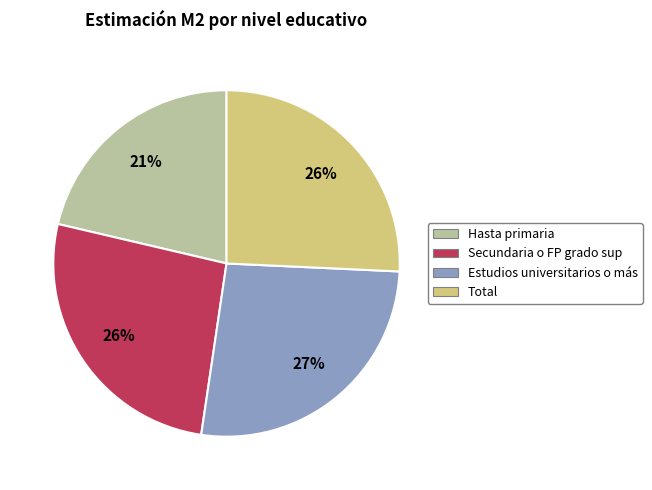

Combined, do Estudios universitarios o más and Total account for over 50%?

Yes